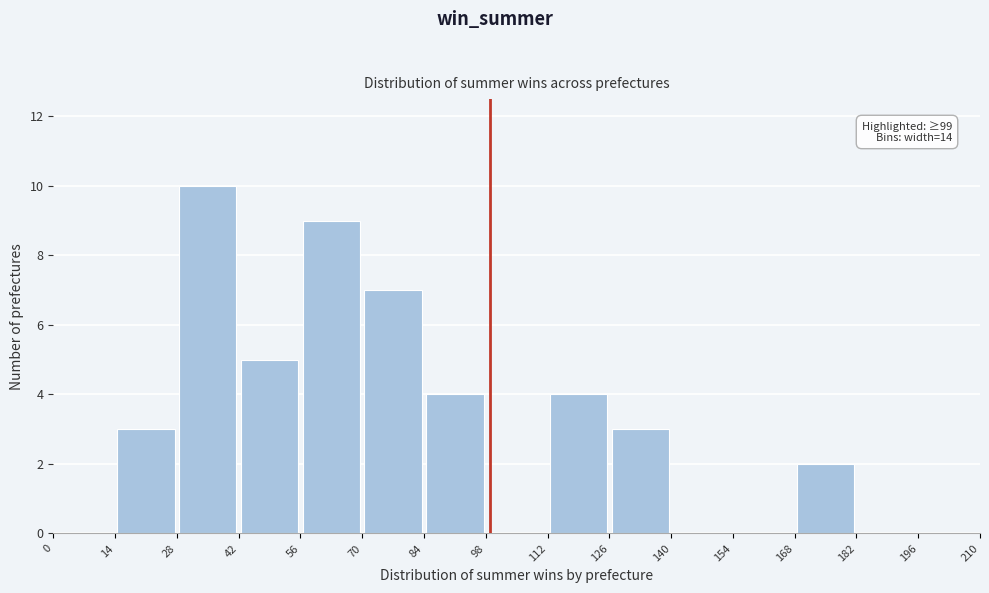

Over which range of the x-axis is the bar tallest?

28 to 42